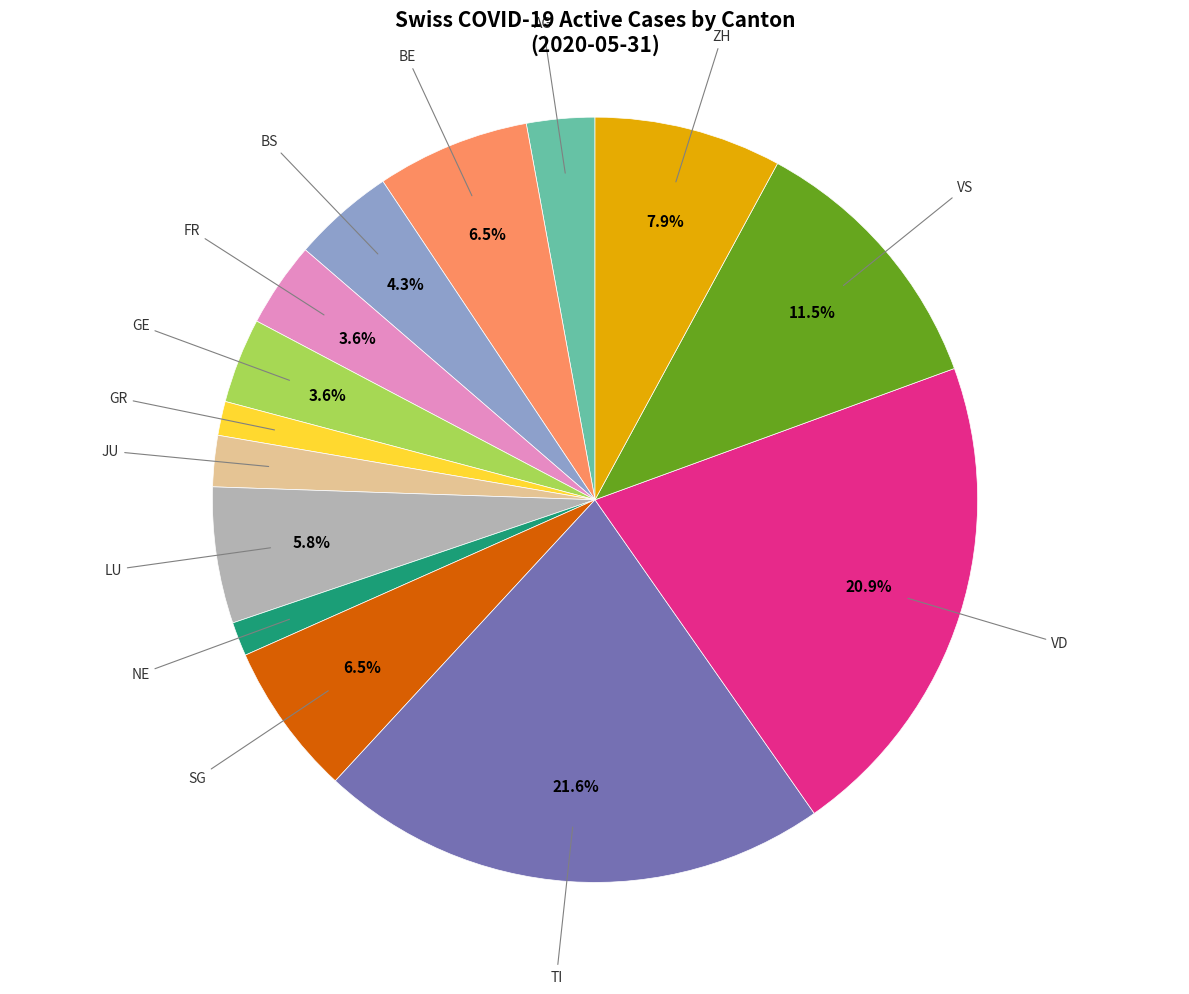

Does any single category account for the majority?

No